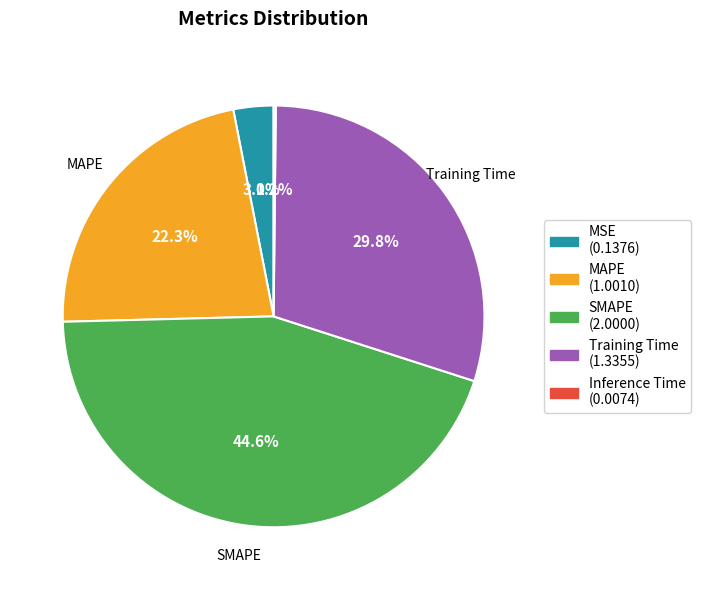

Is it true that MSE is 8% of the pie?

False